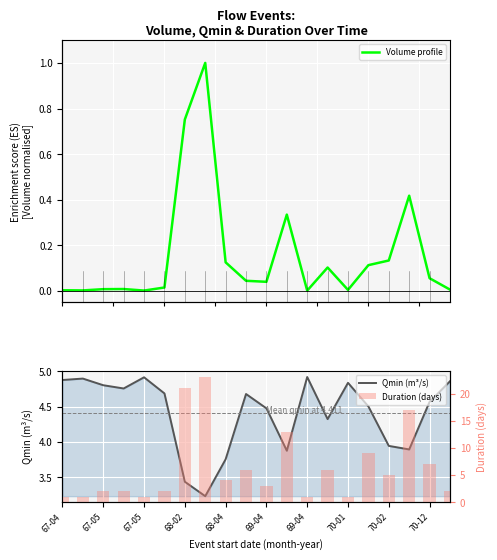

What are all the series names shown in the legend?

Volume profile, Qmin (m³/s), Duration (days)